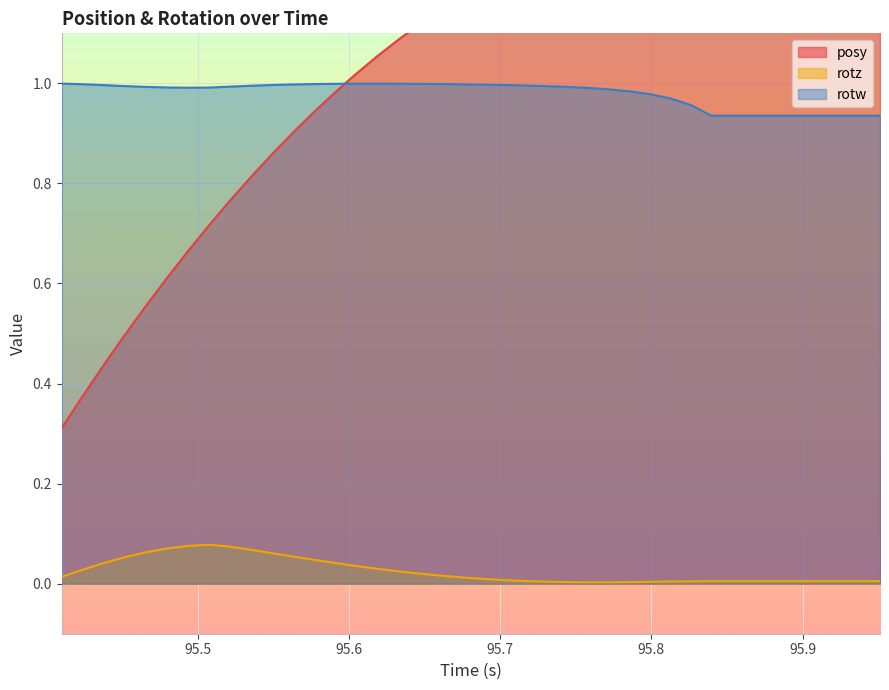

True or false: rotz and rotw cross at least once.

False